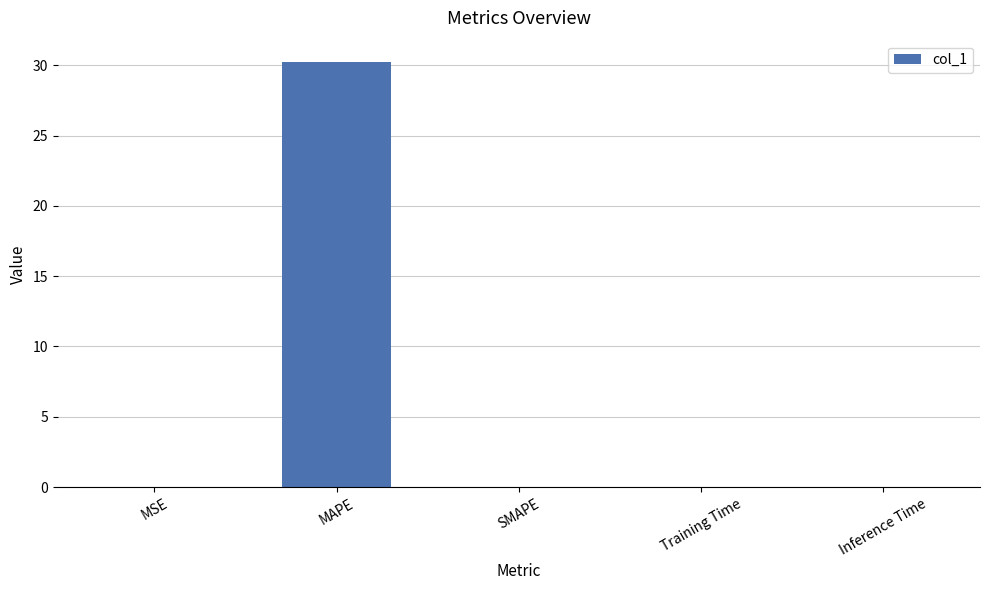

At which category does the chart reach its peak across all series?

MAPE